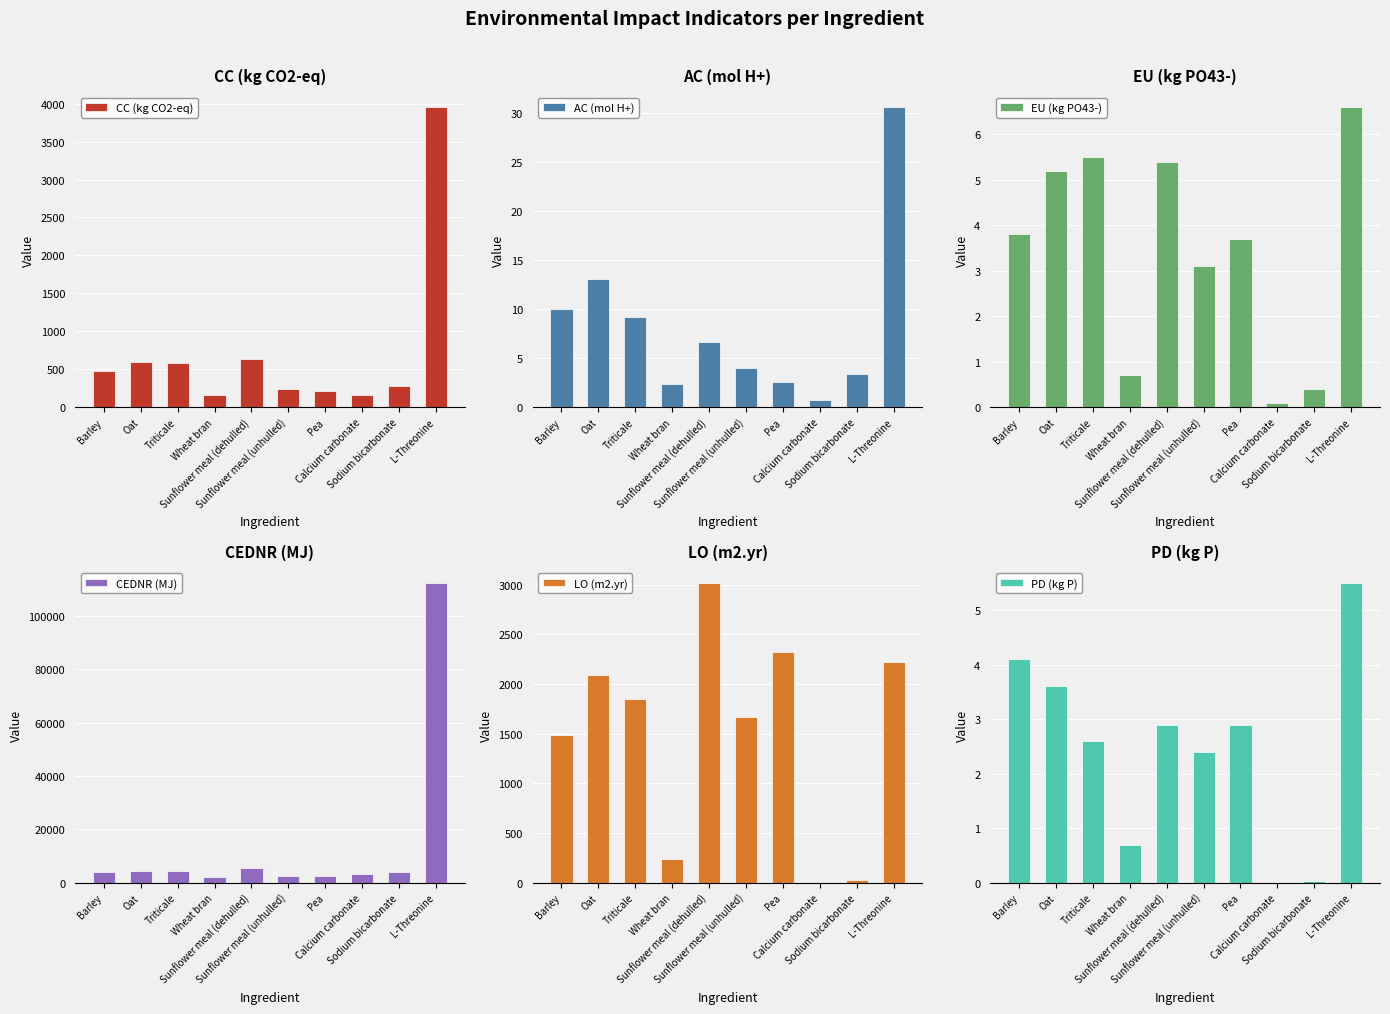

The value of CC (kg CO2-eq) at Sodium bicarbonate is 132.8. True or false?

False